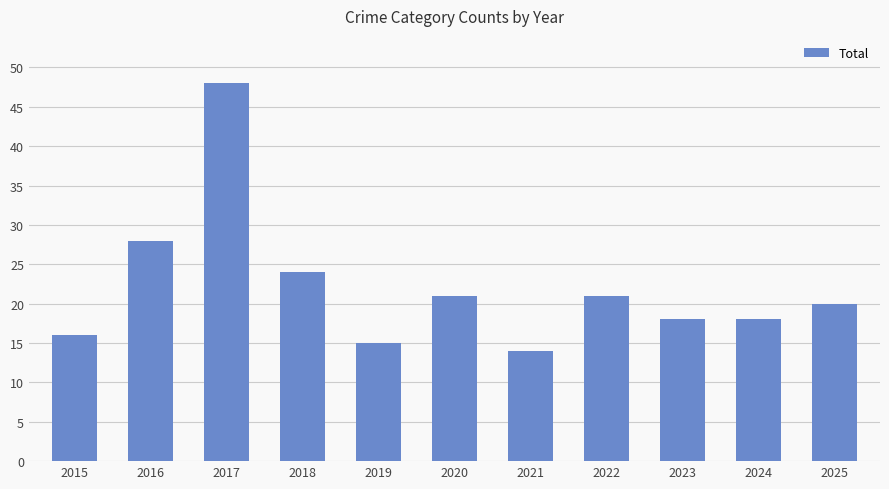

Reading right to left, extract all data points from this chart.

2025=20	2024=18	2023=18	2022=21	2021=14	2020=21	2019=15	2018=24	2017=48	2016=28	2015=16